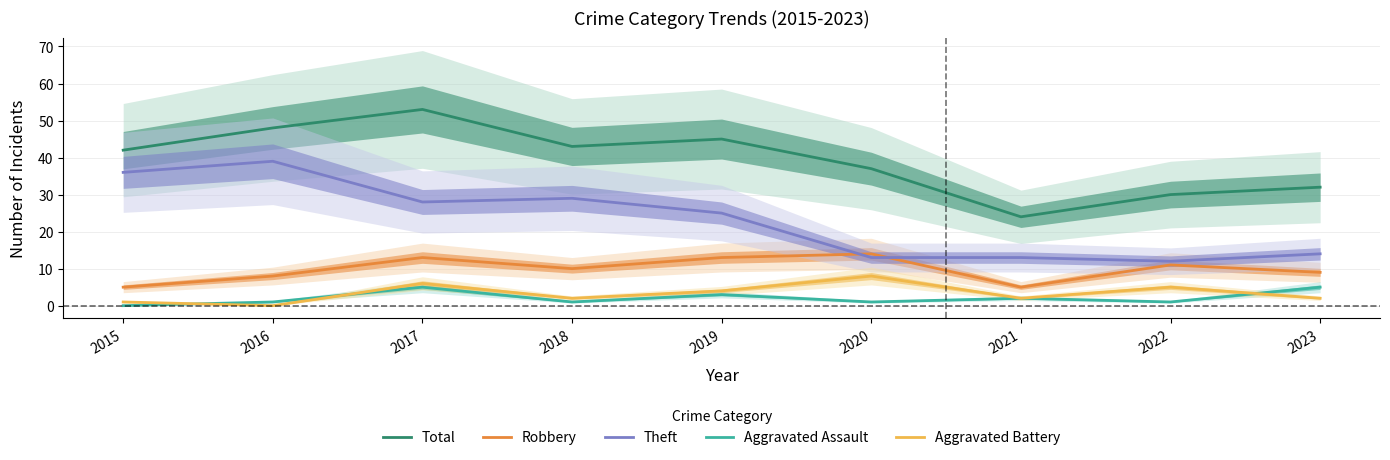

At which label does Total first exceed 42?

2016